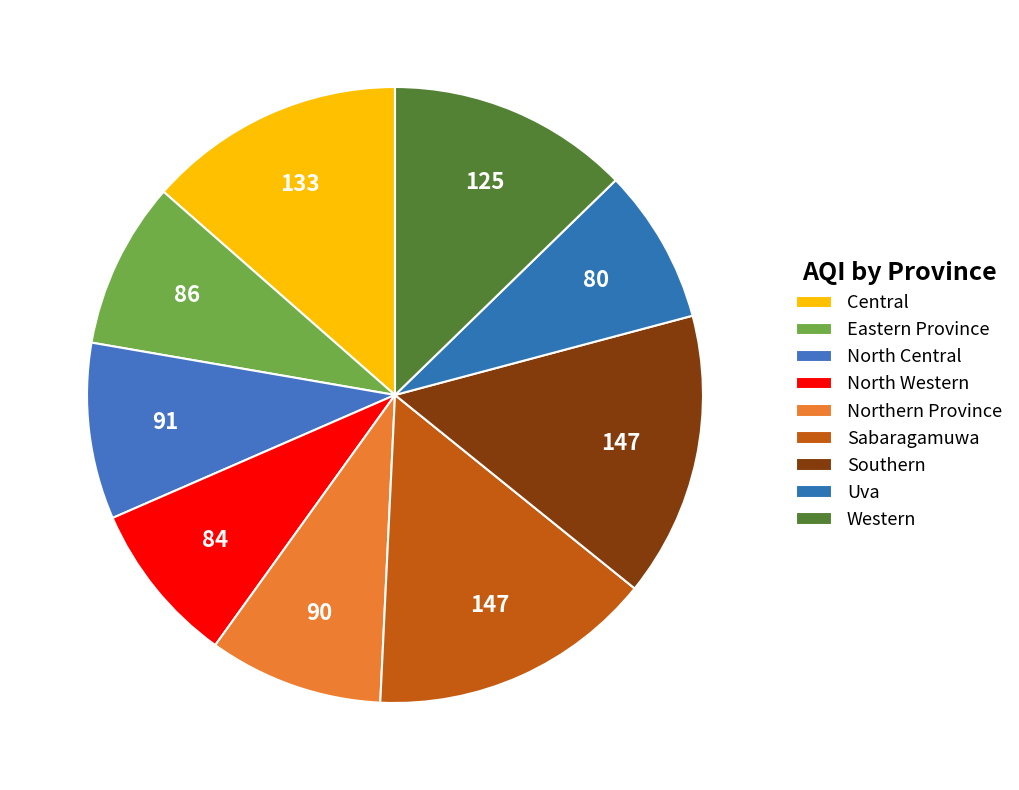

How many segments does this pie chart have?

9